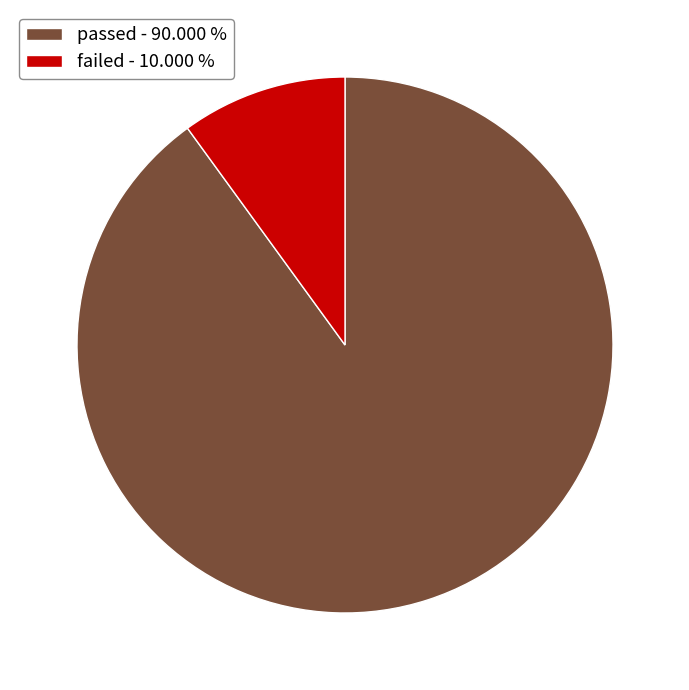

Approximately how many times larger is the value at passed - 90.000 % compared to failed - 10.000 %?

9.0